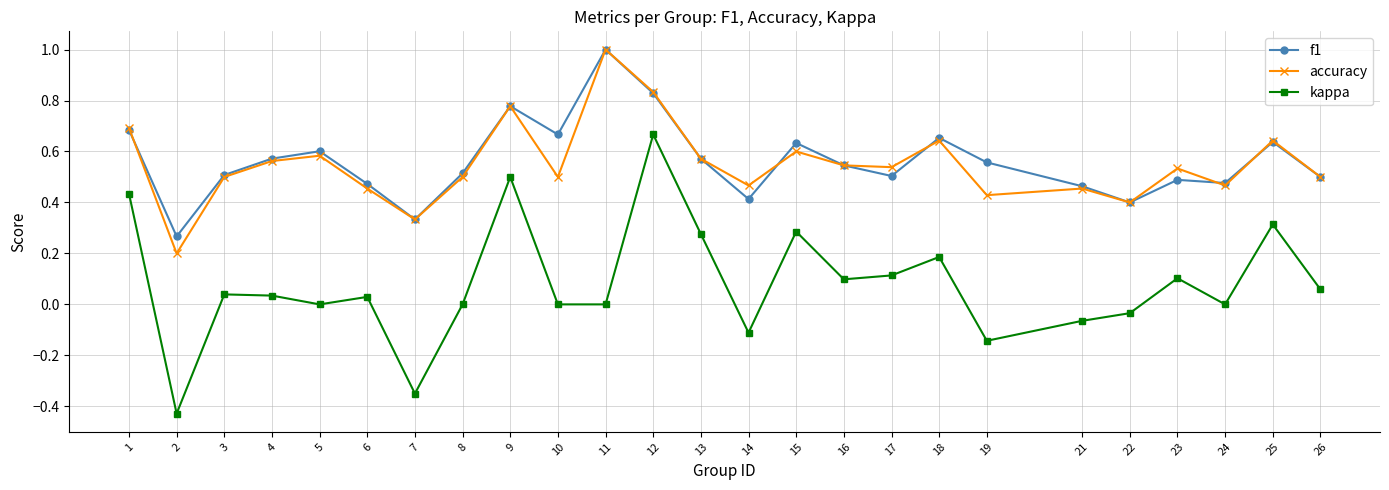

How many distinct data groups are displayed?

3